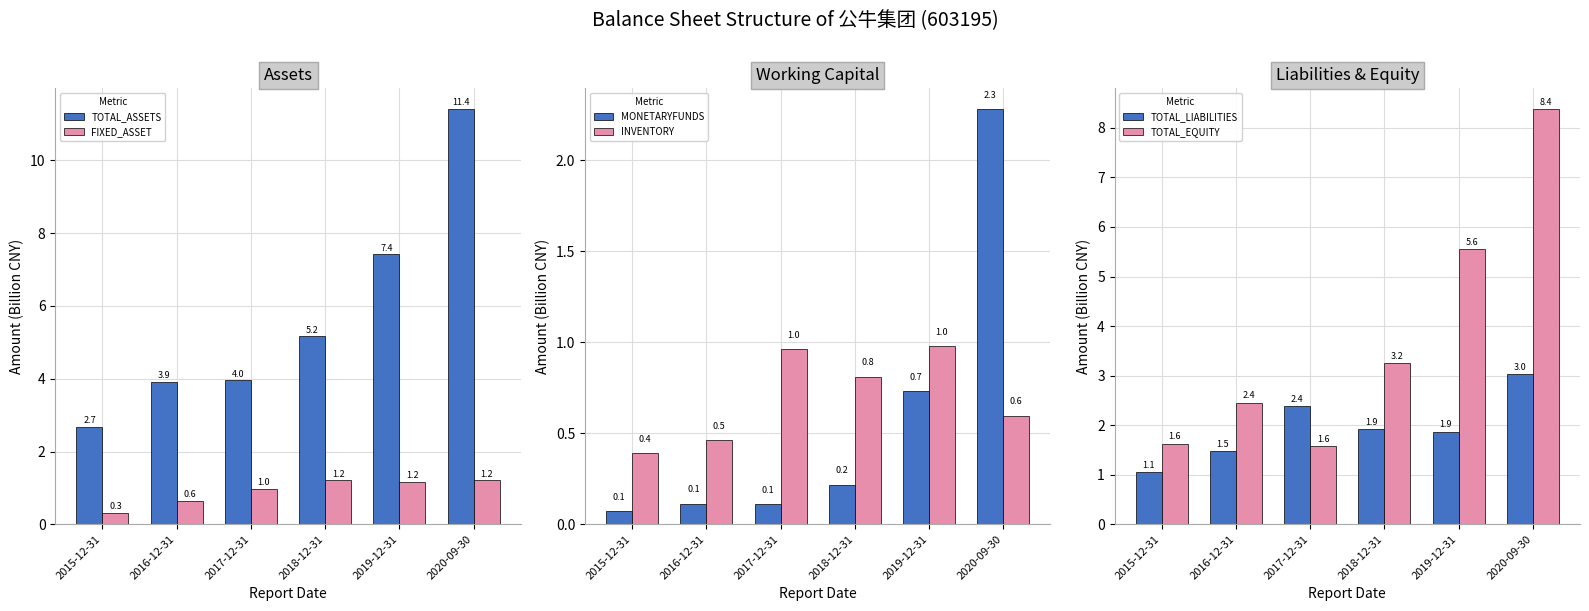

Does the chart contain any negative values?

No